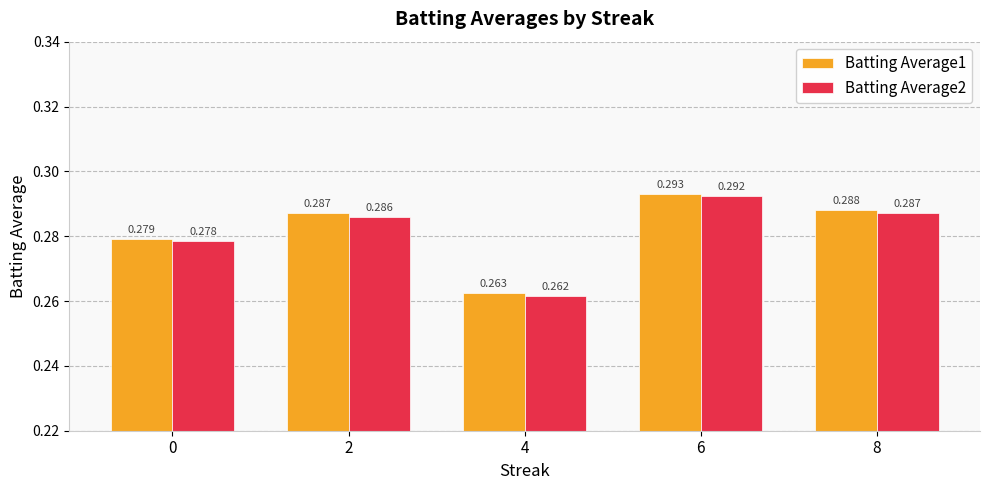

What is the sum of all Batting Average2 values?

1.4